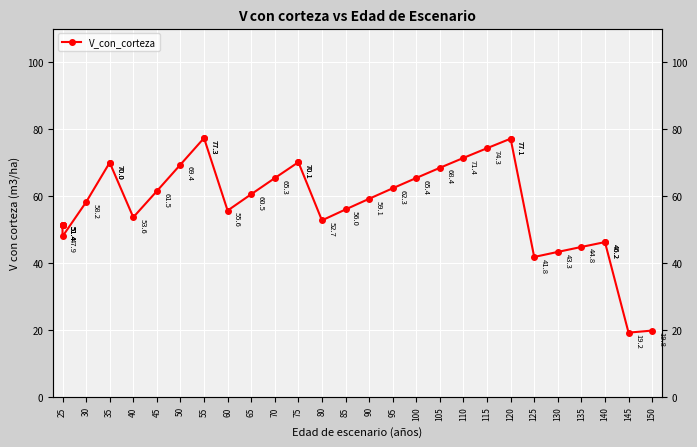

Reading left to right, what are all the values shown in this chart?

51.4	51.4	51.4	51.4	51.4	47.9	58.2	70.0	70.0	53.6	61.5	69.4	77.3	77.3	55.6	60.5	65.3	70.1	70.1	52.7	56.0	59.1	62.3	65.4	68.4	71.4	74.3	77.1	77.1	41.8	43.3	44.8	46.2	46.2	19.2	19.8